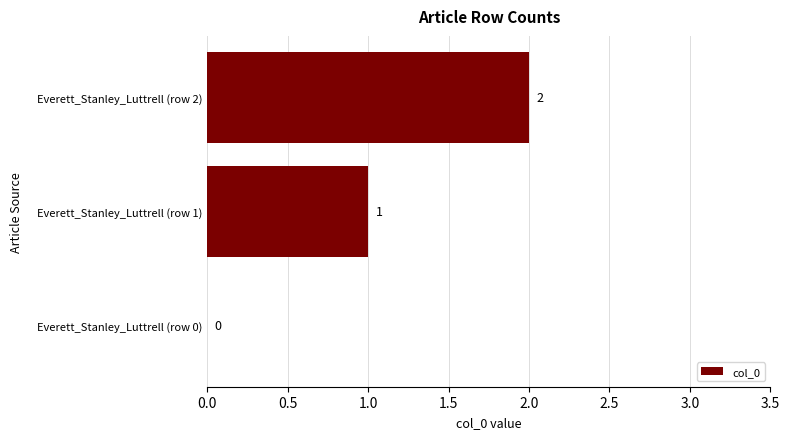

What is the change in value from Everett_Stanley_Luttrell (row 0) to Everett_Stanley_Luttrell (row 2)?

+2